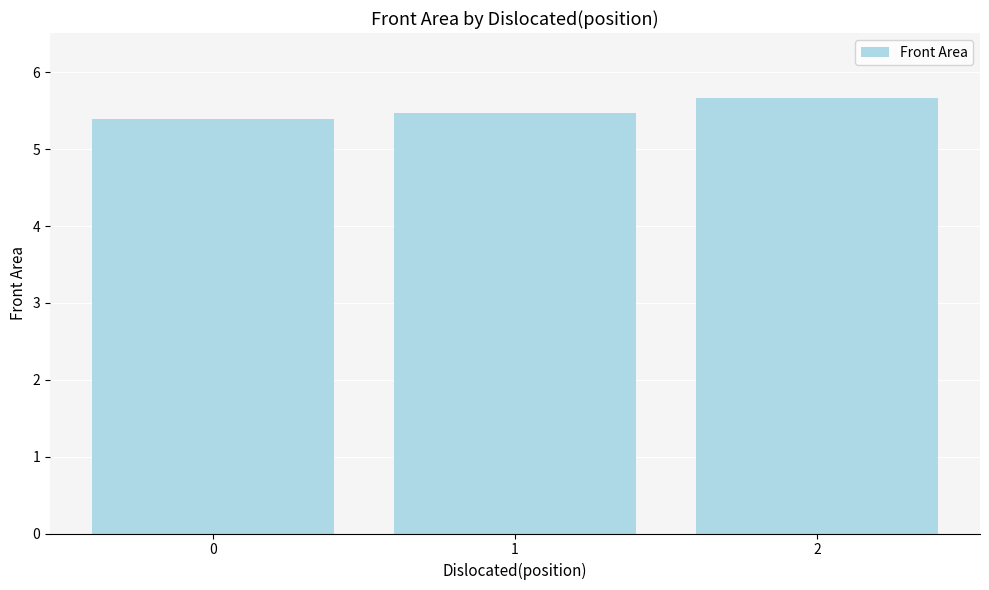

What is the sum of the values at 2 and 0?

11.1